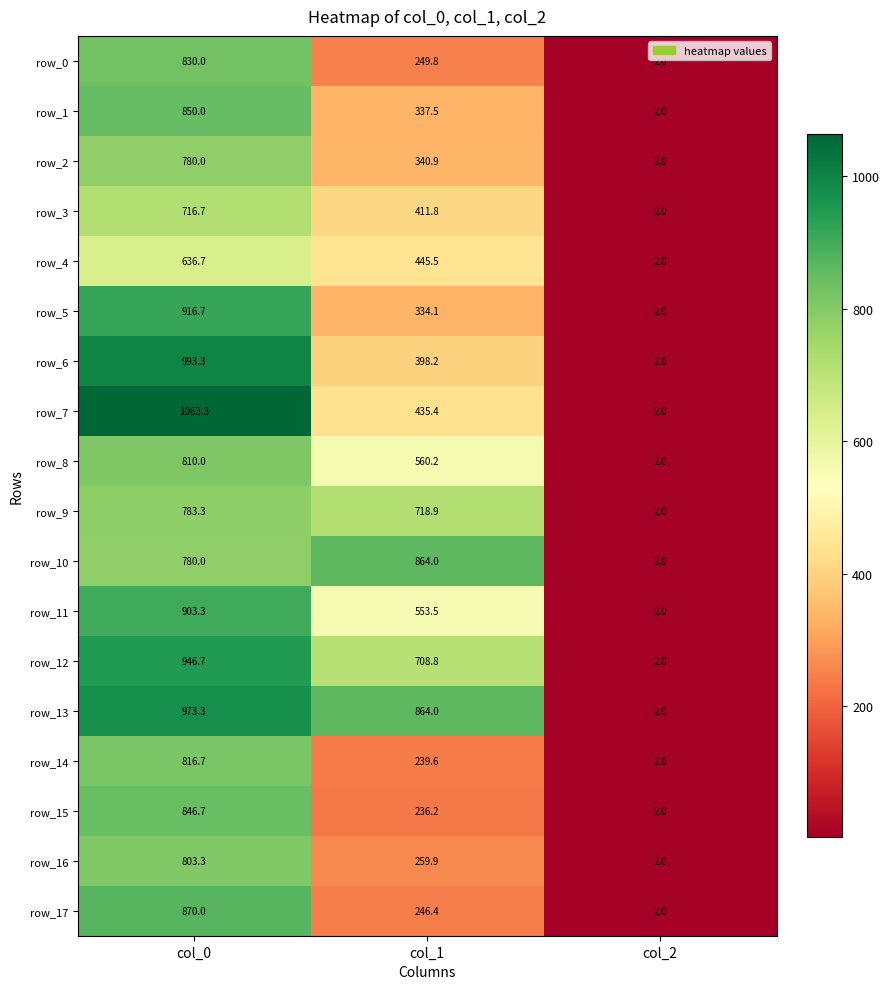

How many series are shown in this chart?

18